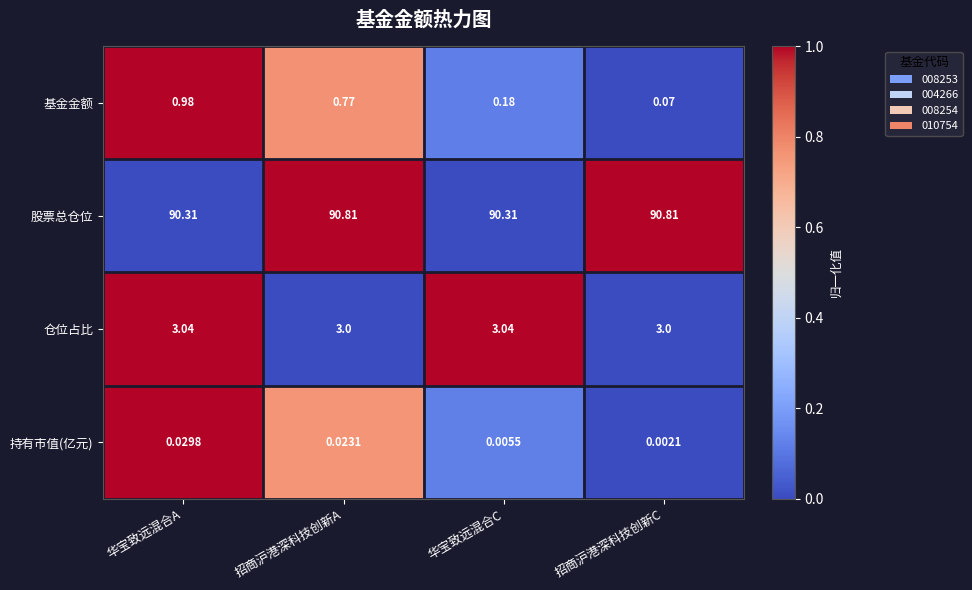

Between 招商沪港深科技创新A and 招商沪港深科技创新C, which series saw the biggest shift?

基金金额